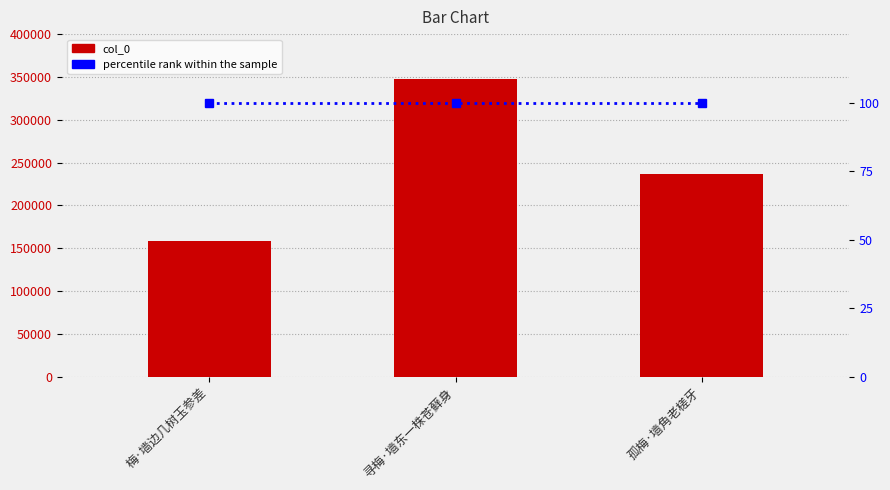

At which label does col_0 first exceed 236829?

寻梅·墙东一株苍藓身